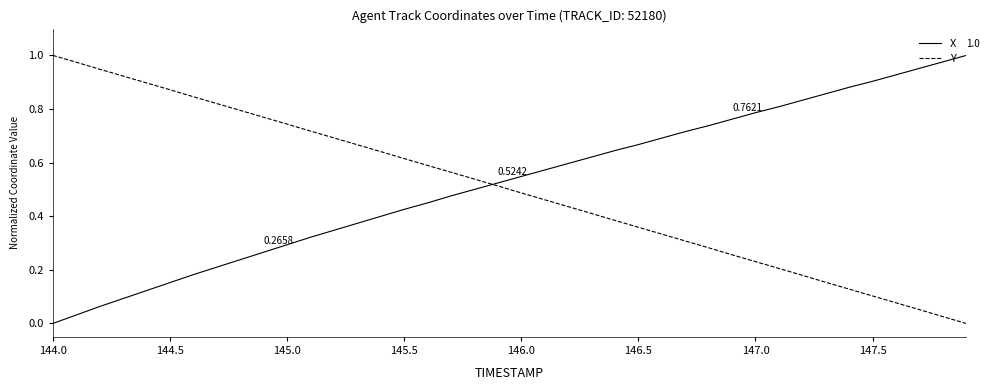

Which label corresponds to the smallest value in the chart?

144.0